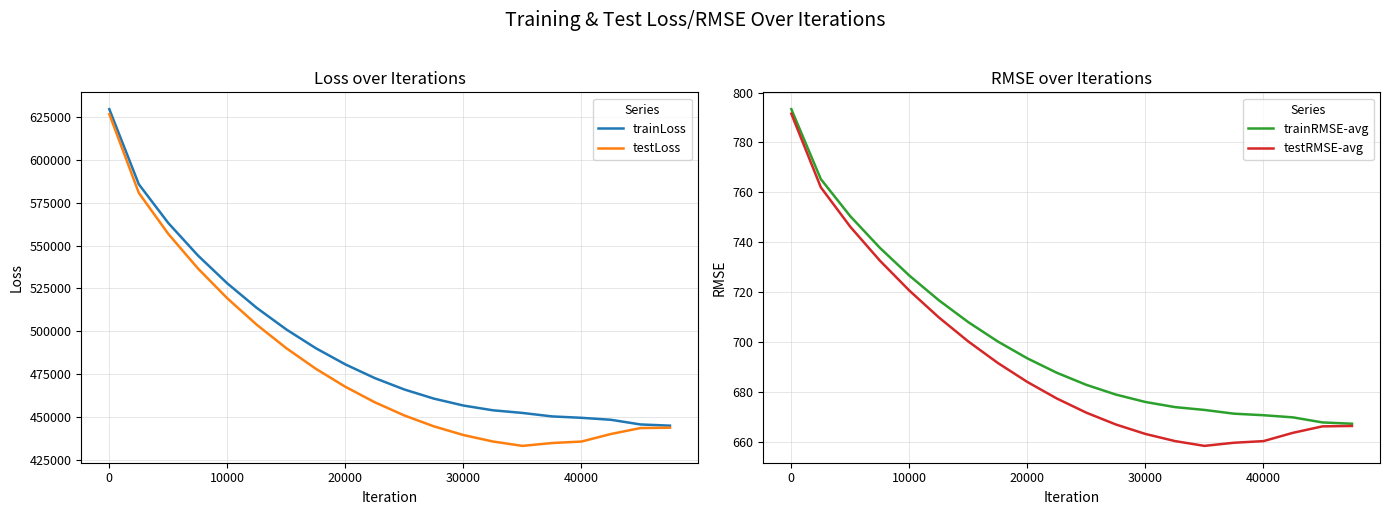

What is the maximum value for trainRMSE-avg?

793.4